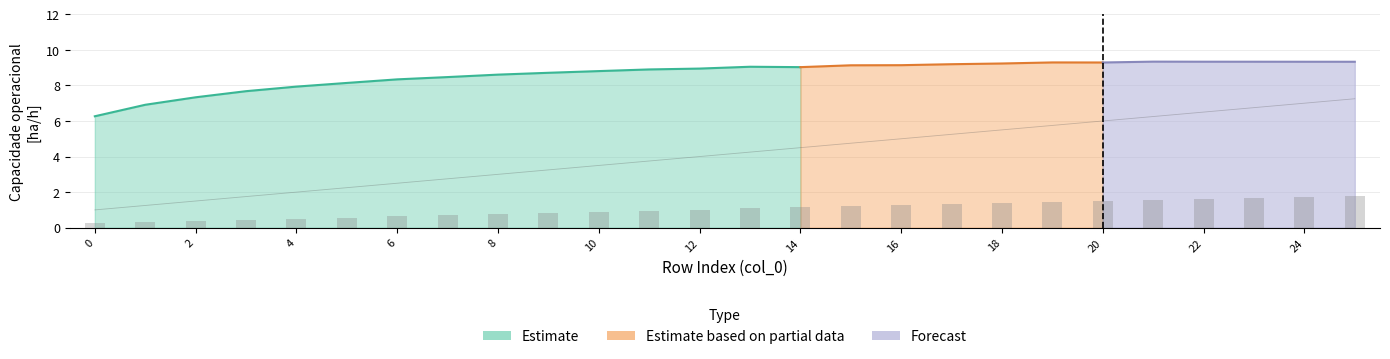

Where is Combustivel [kg] nearest to the value 4?

12